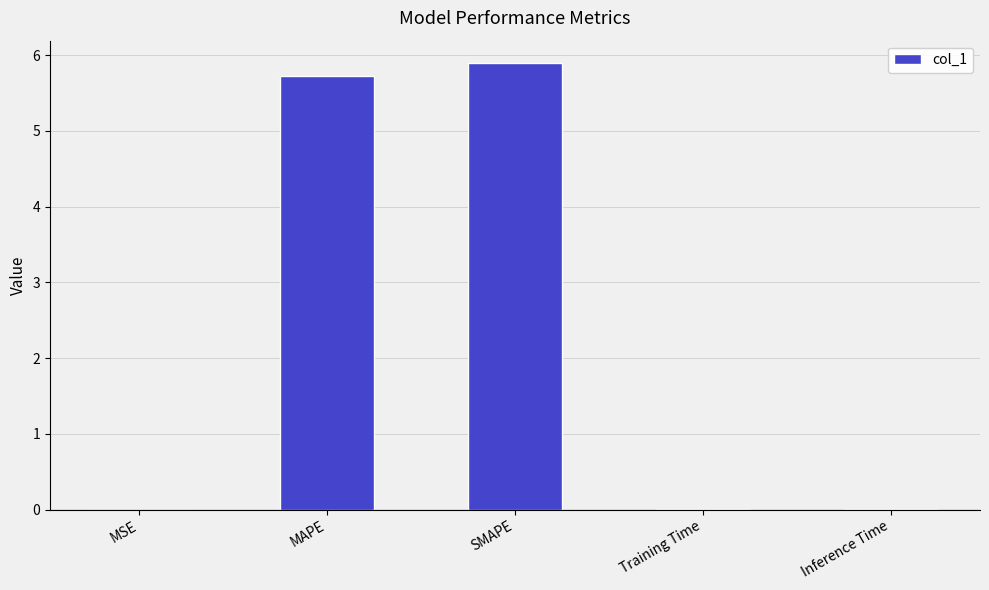

What is the maximum value shown in the chart?

5.9